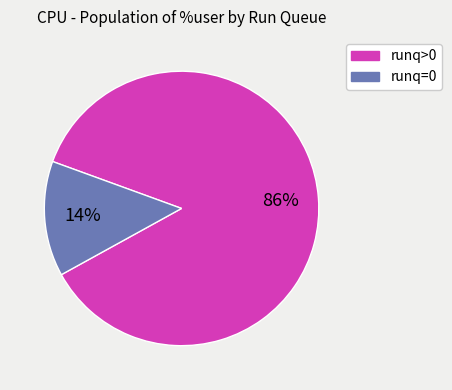

The runq>0 slice represents 75% of the pie. True or false?

False